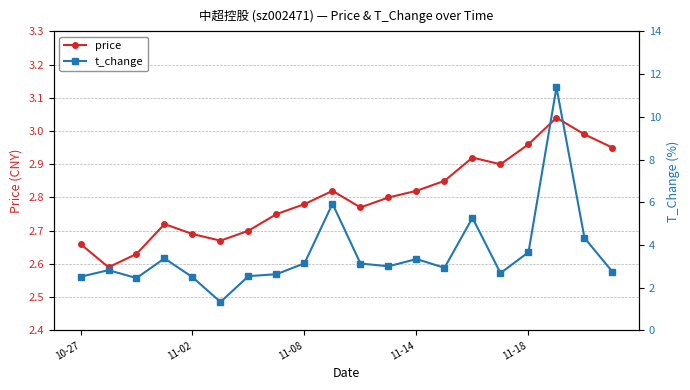

True or false: price has more than 2 interior local peaks.

True